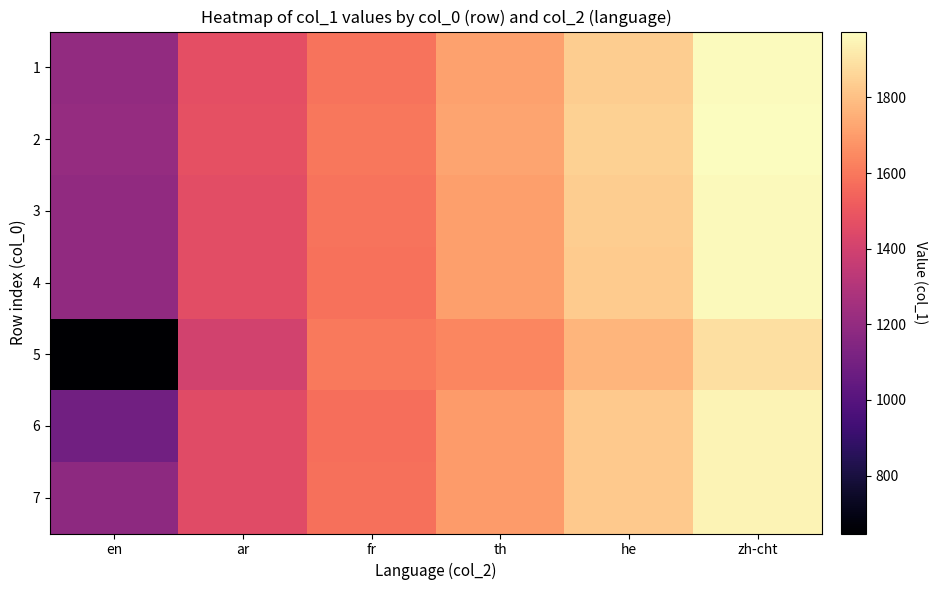

What is the difference between the highest and lowest values at fr?

32